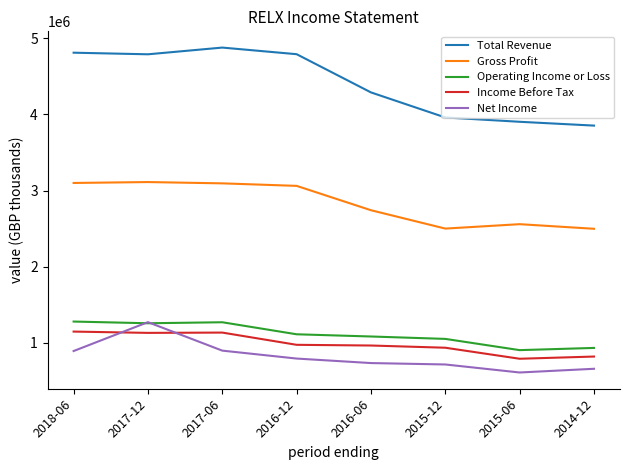

How many lines are shown in the chart?

5